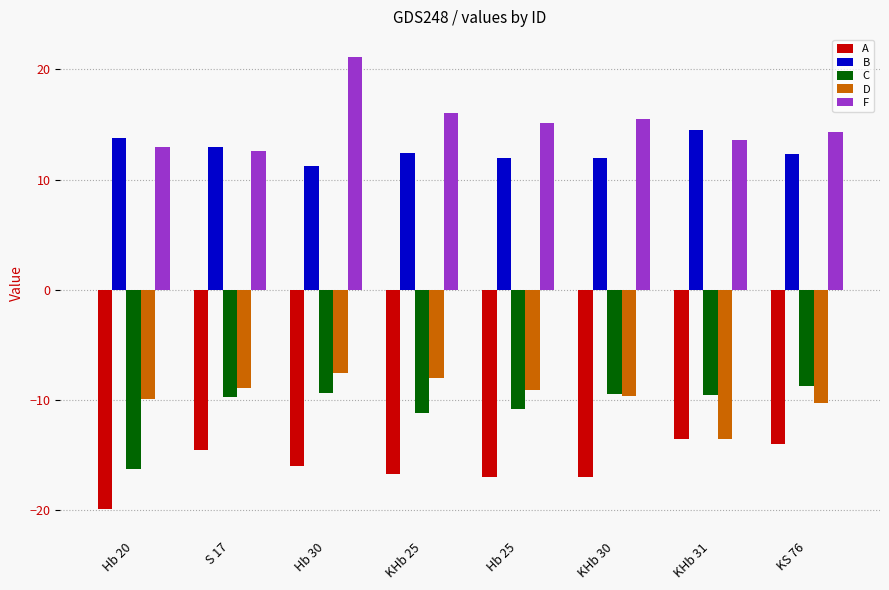

What is the average value of the C series?

-10.6